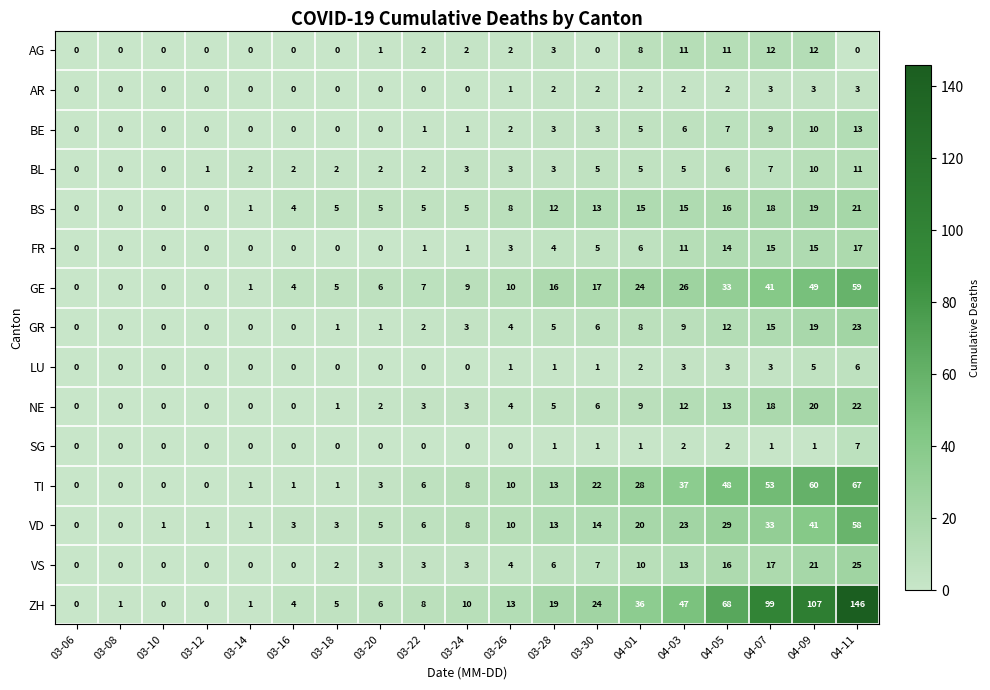

At which category is the sum across all series the highest?

04-11